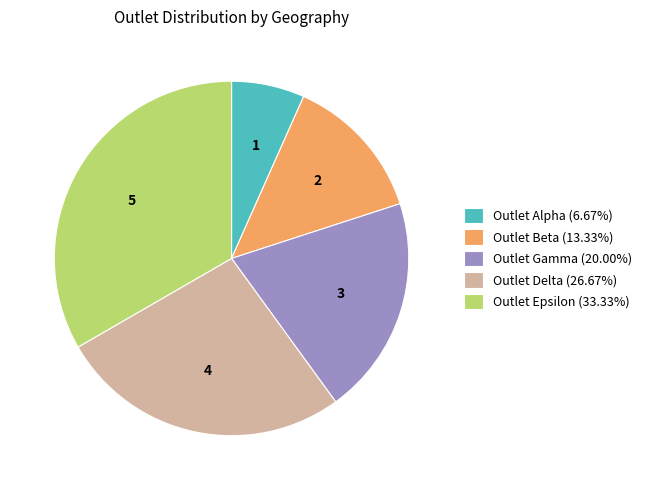

How many segments does this pie chart have?

5